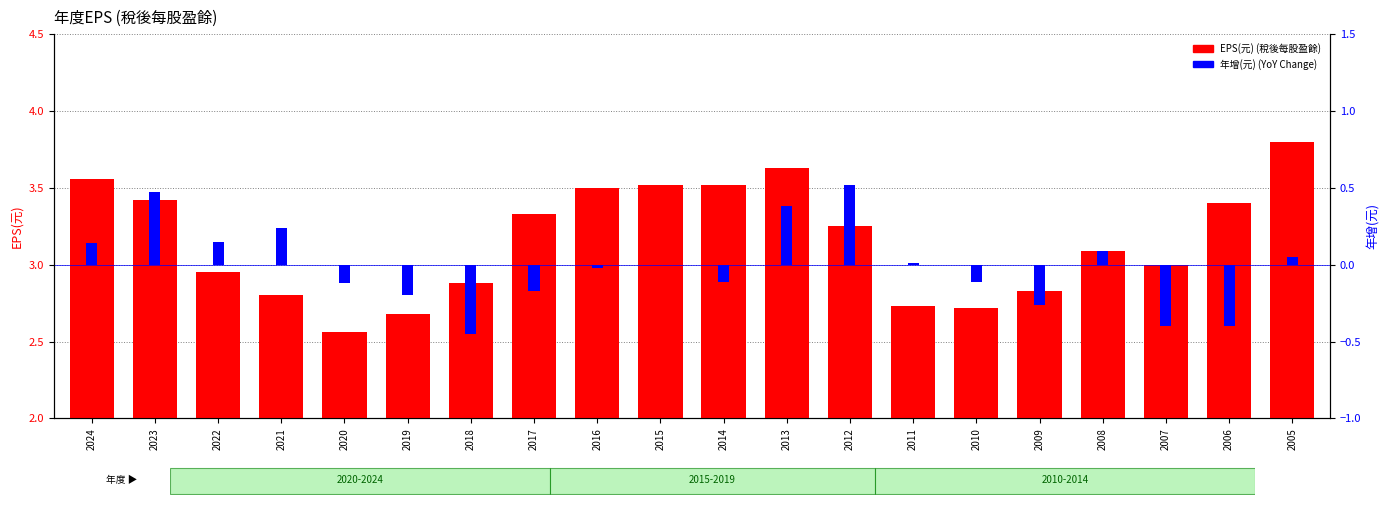

Which series has the largest total across all categories?

EPS(元)